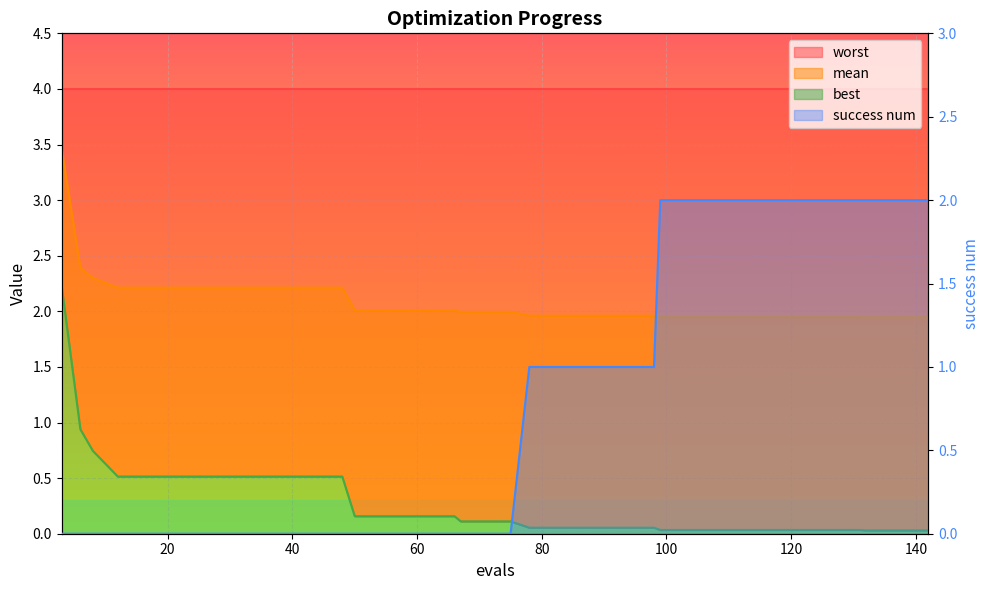

Does the chart display data point markers on the line(s)?

No